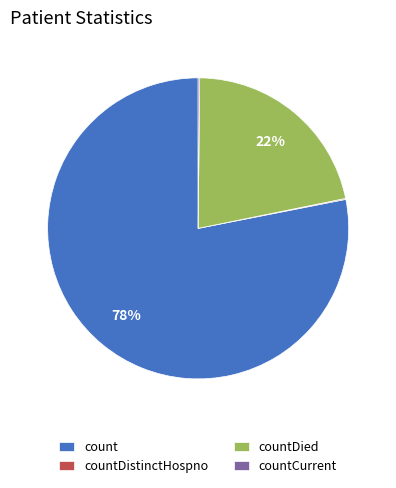

What is the largest slice in the pie chart?

count